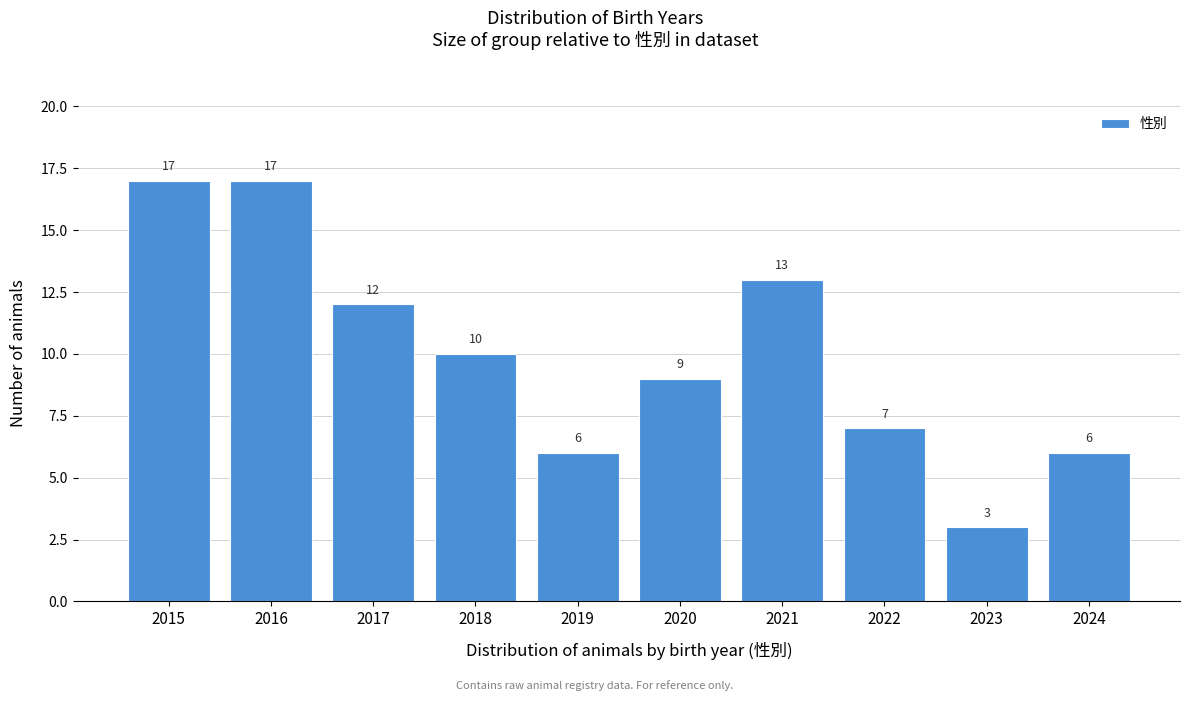

Reading right to left, transcribe all the data shown in this chart.

2024=6	2023=3	2022=7	2021=13	2020=9	2019=6	2018=10	2017=12	2016=17	2015=17